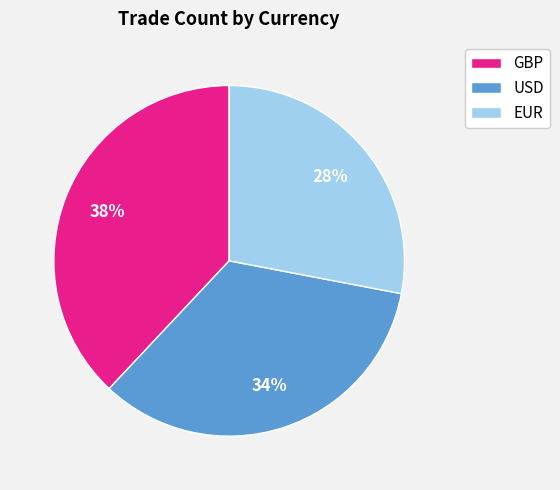

What is the smallest slice in the pie chart?

EUR